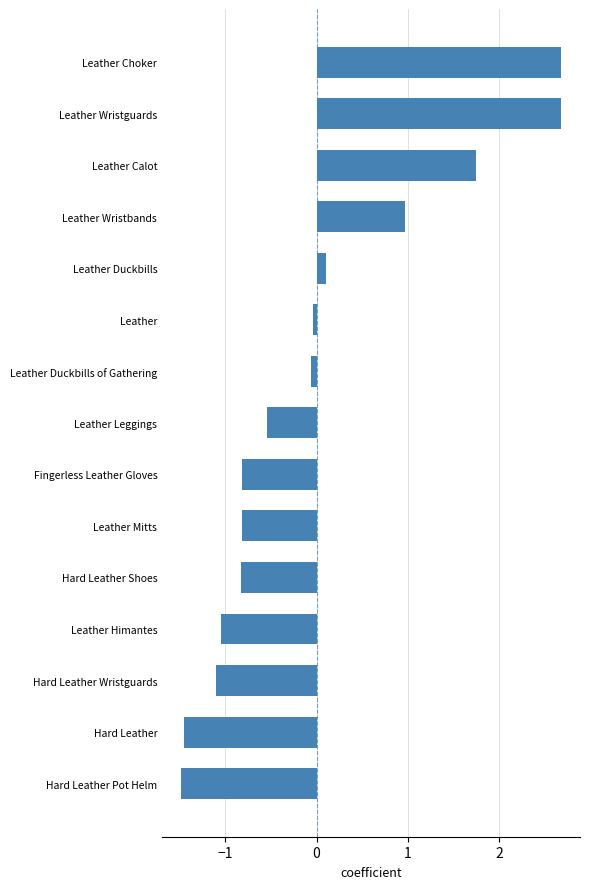

How many values are below 0?

10